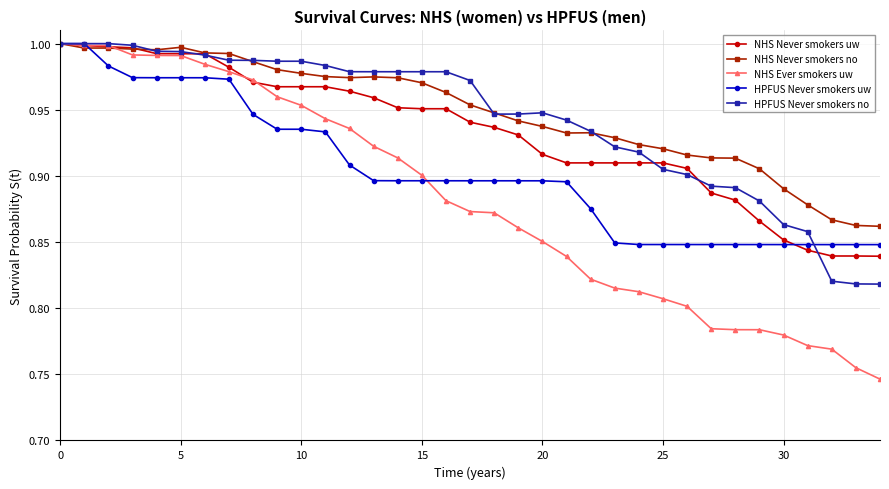

At how many categories does at least one series exceed 0?

35